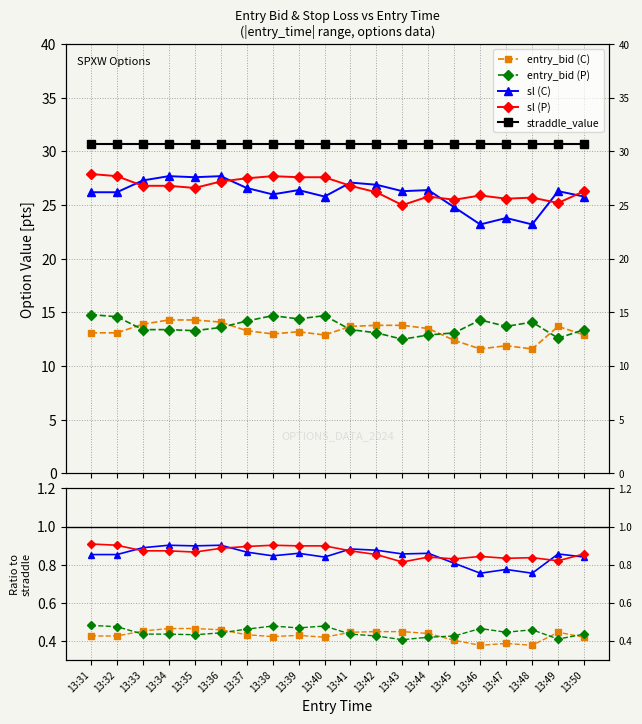

List the series in order of their peak value, highest first.

straddle_value, sl (P), sl (C), entry_bid (P), entry_bid (C)